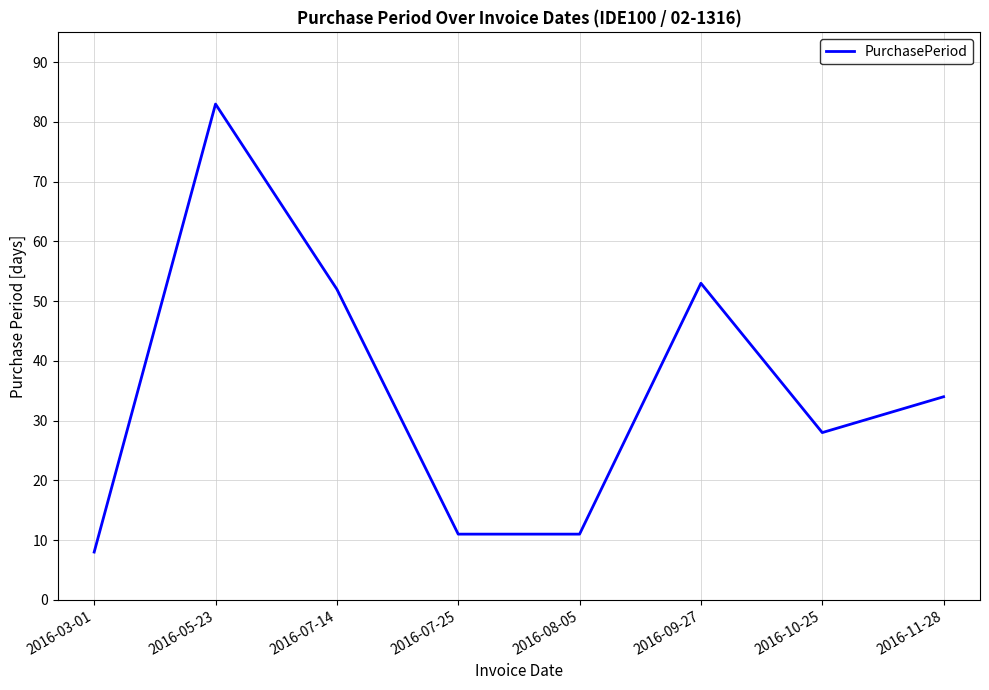

Which label corresponds to the largest value in the chart?

2016-05-23